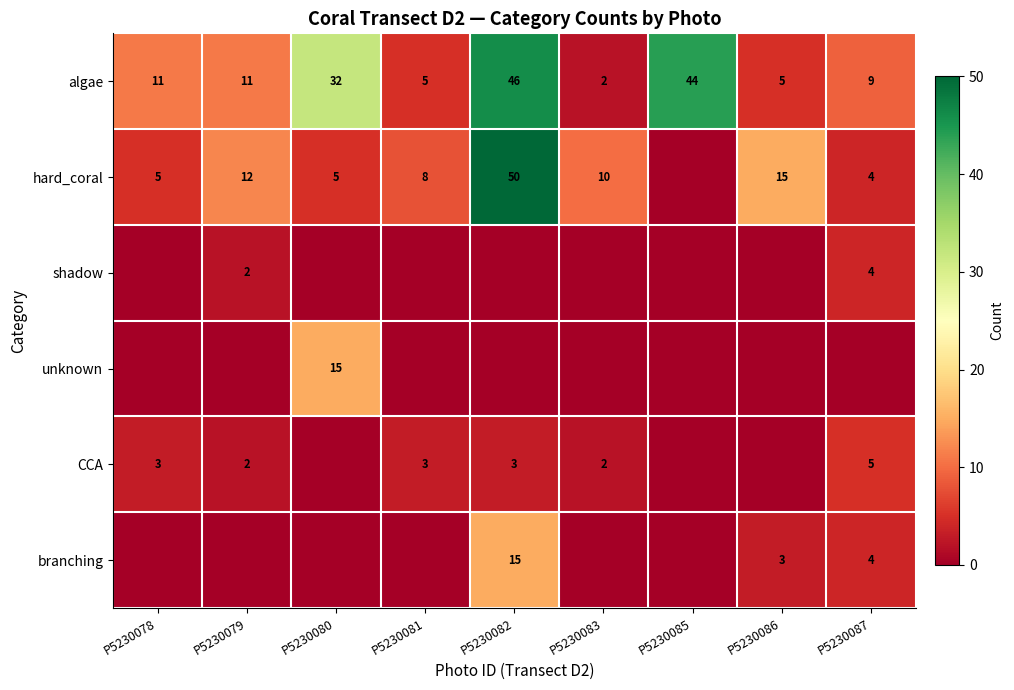

What is the highest value of the algae series?

46